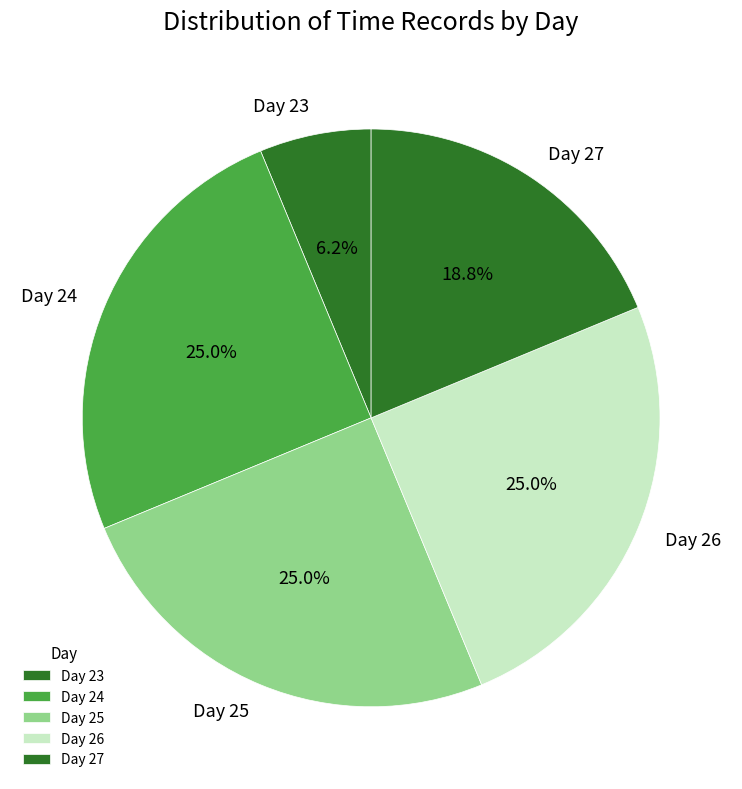

Count the number of slices in the pie.

5